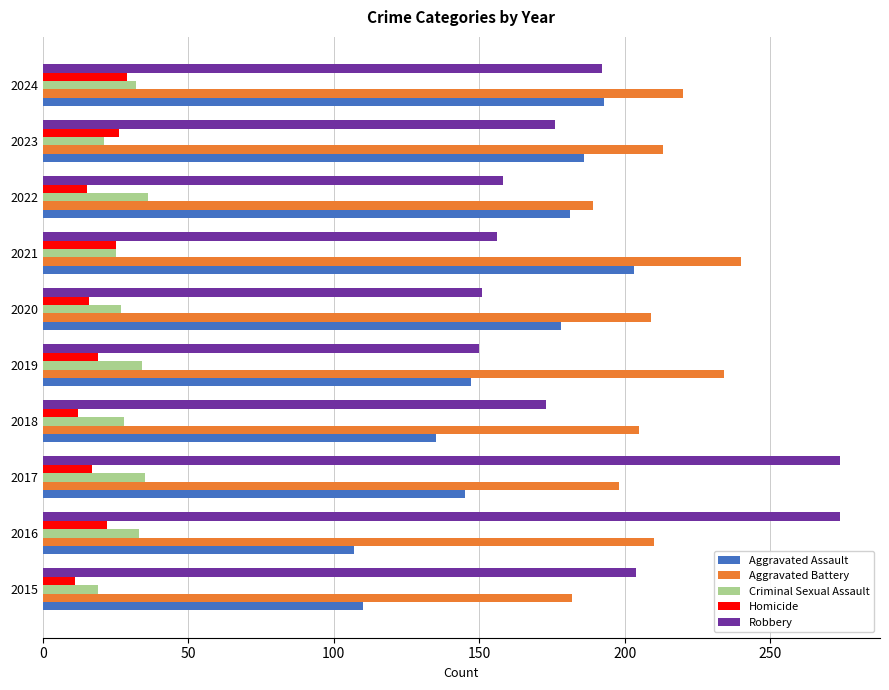

What is the average value of the Aggravated Battery series?

210